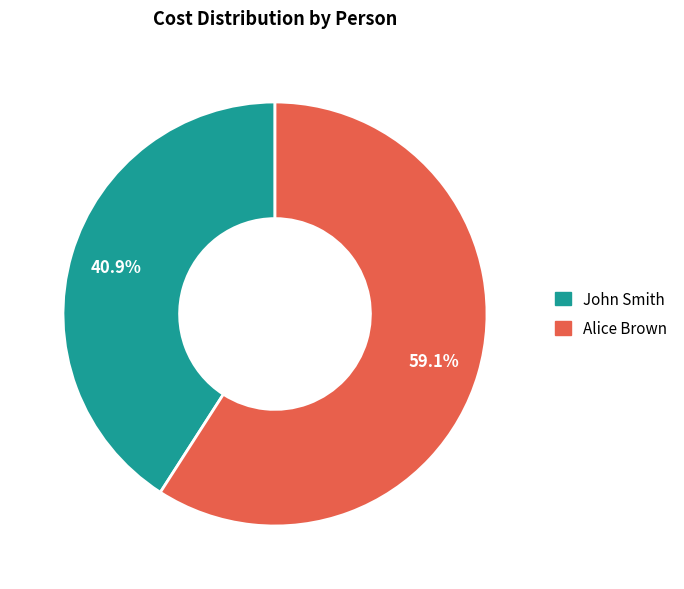

Rank the categories by value from lowest to highest.

John Smith, Alice Brown